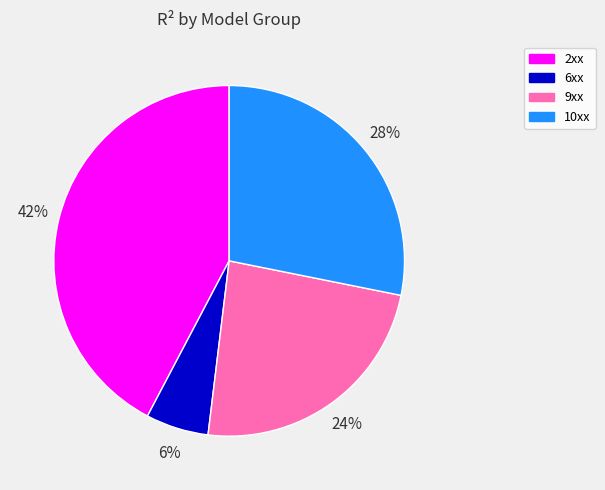

To the nearest percent, what percentage of the pie is 9xx?

24%